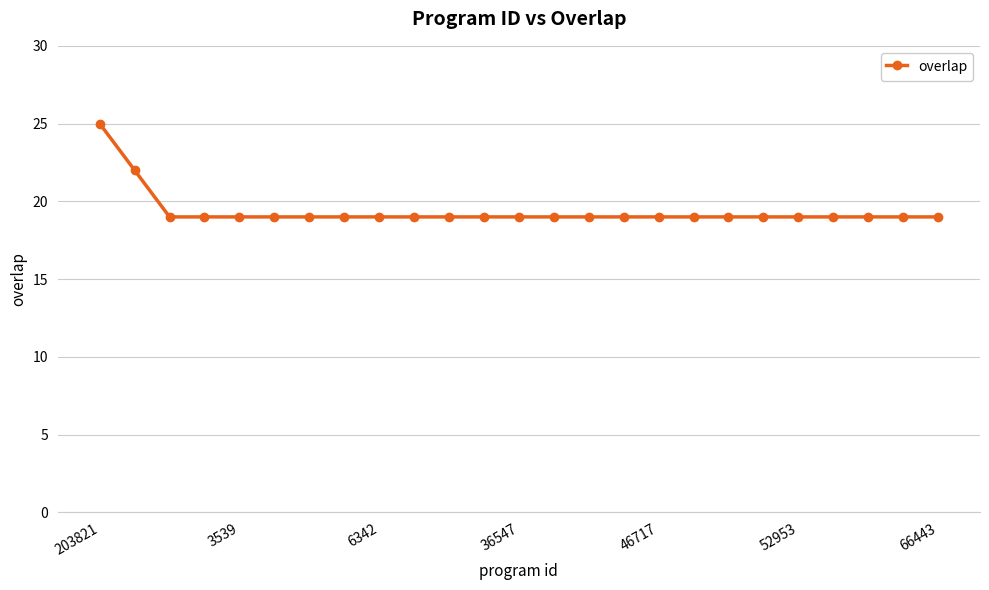

Count the number of data series in this chart.

1